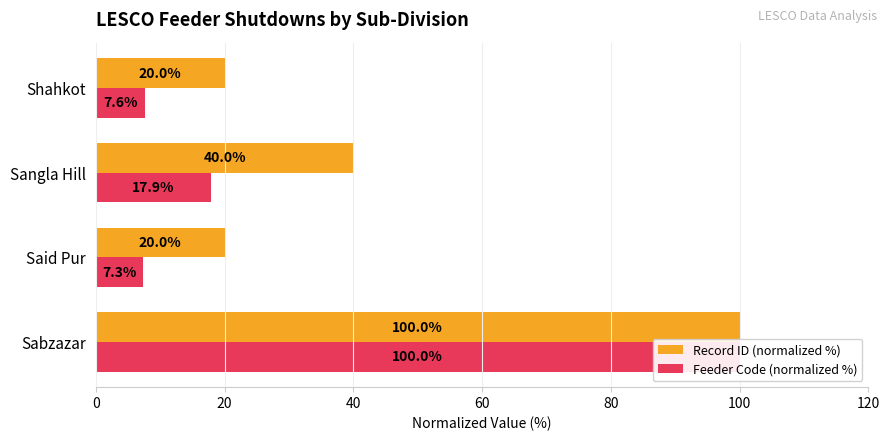

List the series in order of their overall mean, highest first.

Record ID (normalized %), Feeder Code (normalized %)